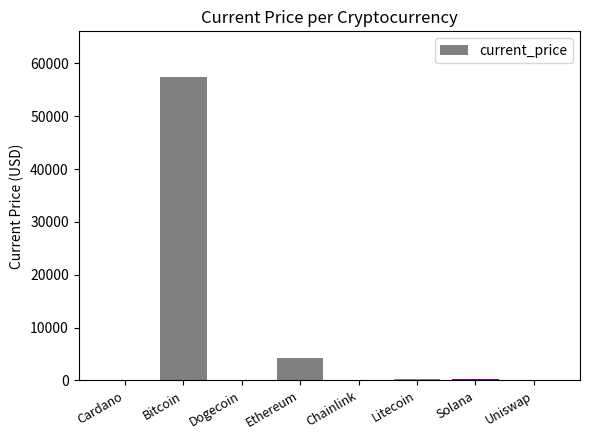

Which category has the highest value across all series?

Bitcoin